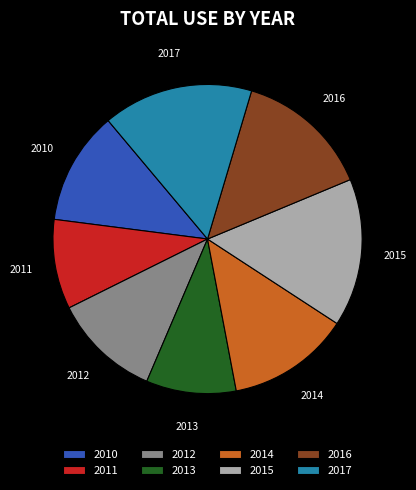

The 2017 slice represents 2% of the pie. True or false?

False